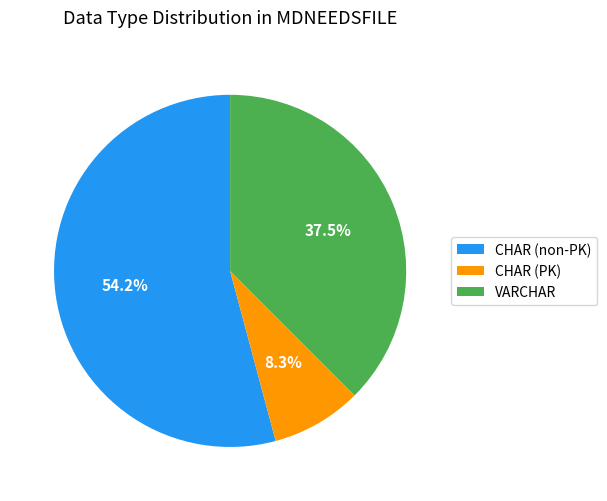

What is the total percentage of CHAR (non-PK) and CHAR (PK)?

62.5%